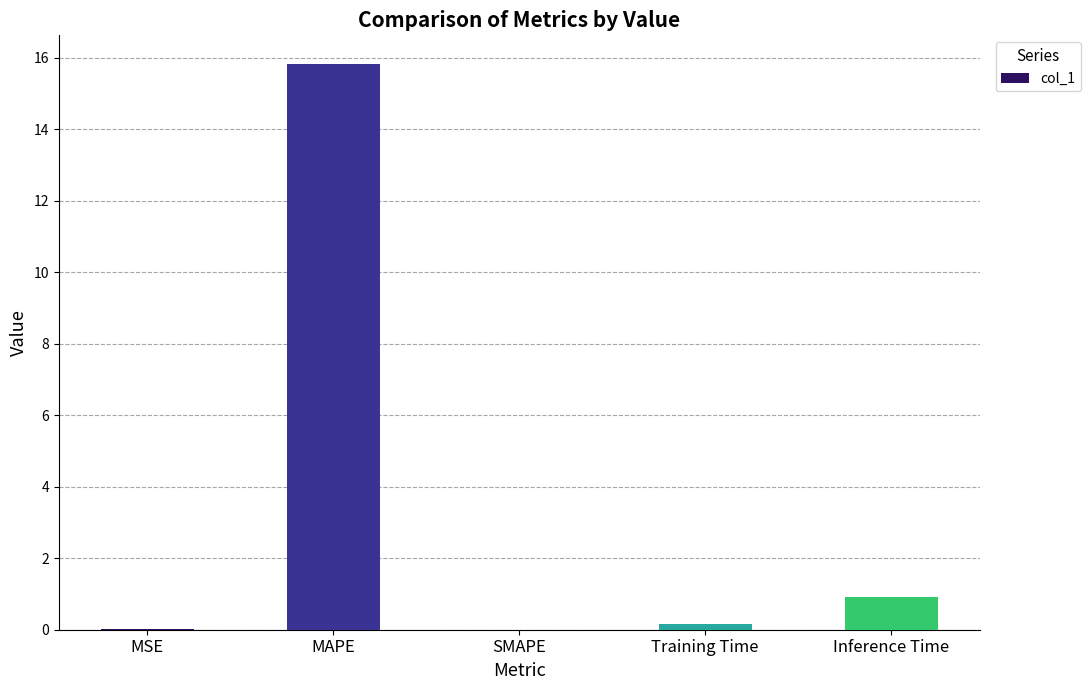

What is the sum of the values at SMAPE and Inference Time?

0.9